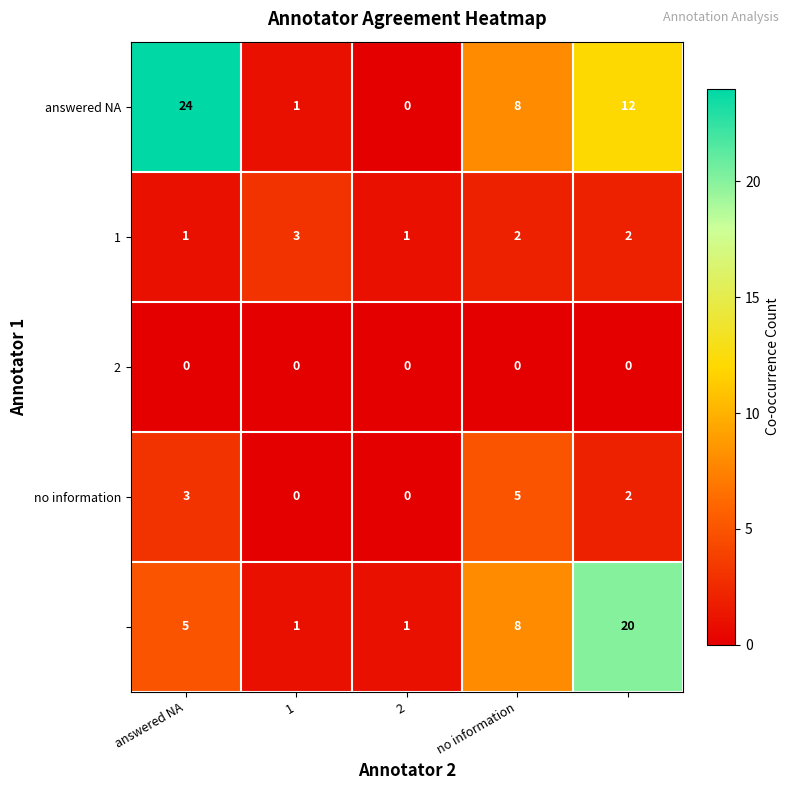

What is the maximum value shown in the chart?

24